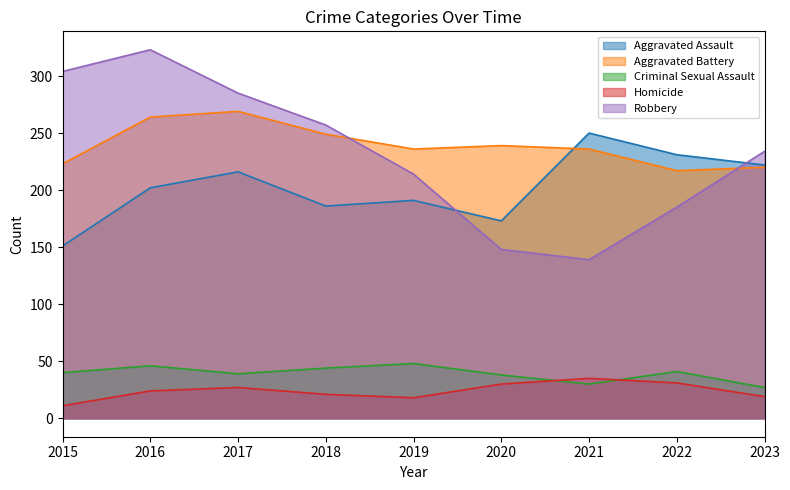

The Aggravated Assault series shows 322 at 2022. True or false?

False